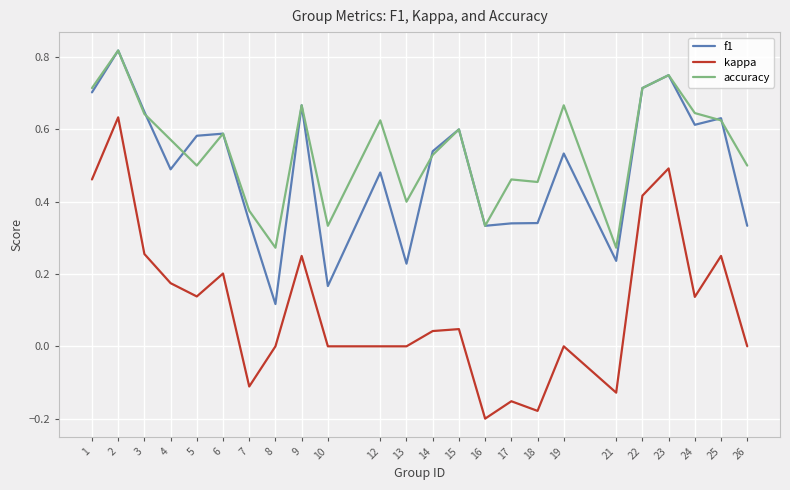

At which category does f1 reach its first local peak?

2